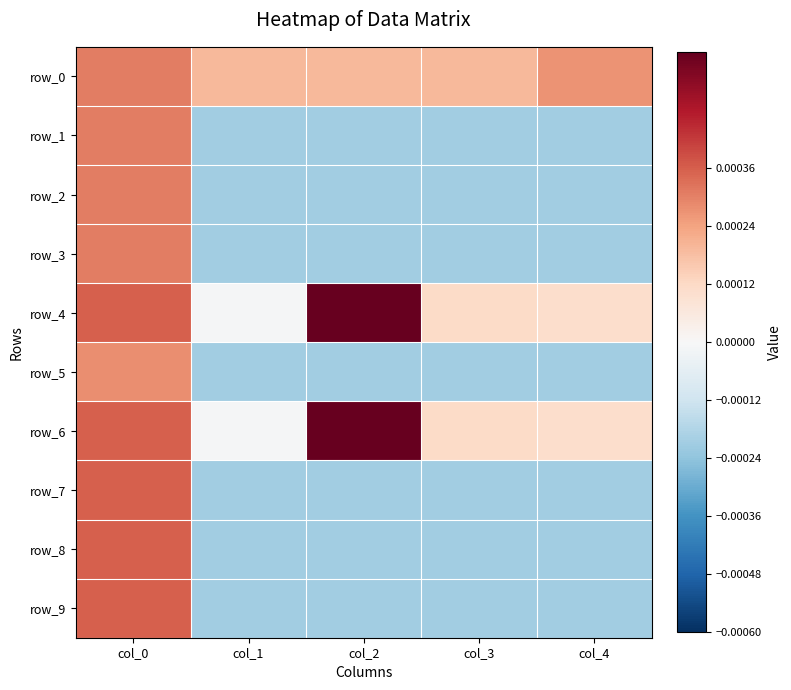

Rank the categories by row_4 value from lowest to highest.

col_1, col_4, col_3, col_0, col_2